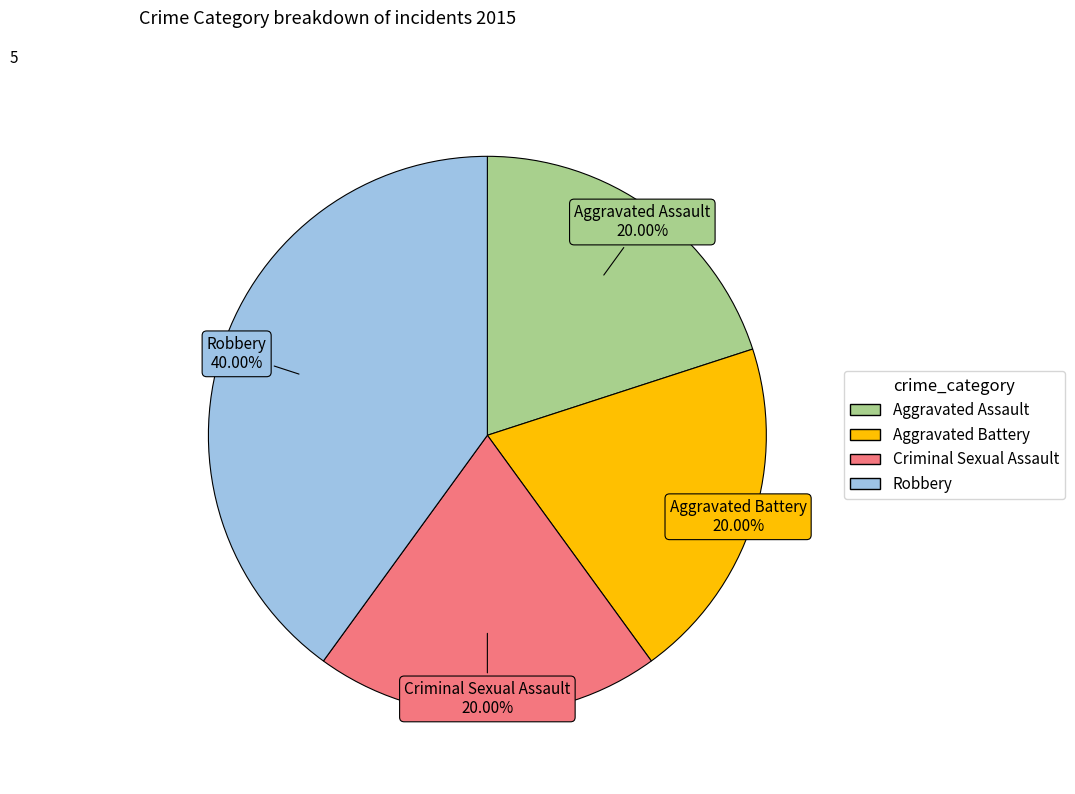

Is there a majority slice in this chart?

No